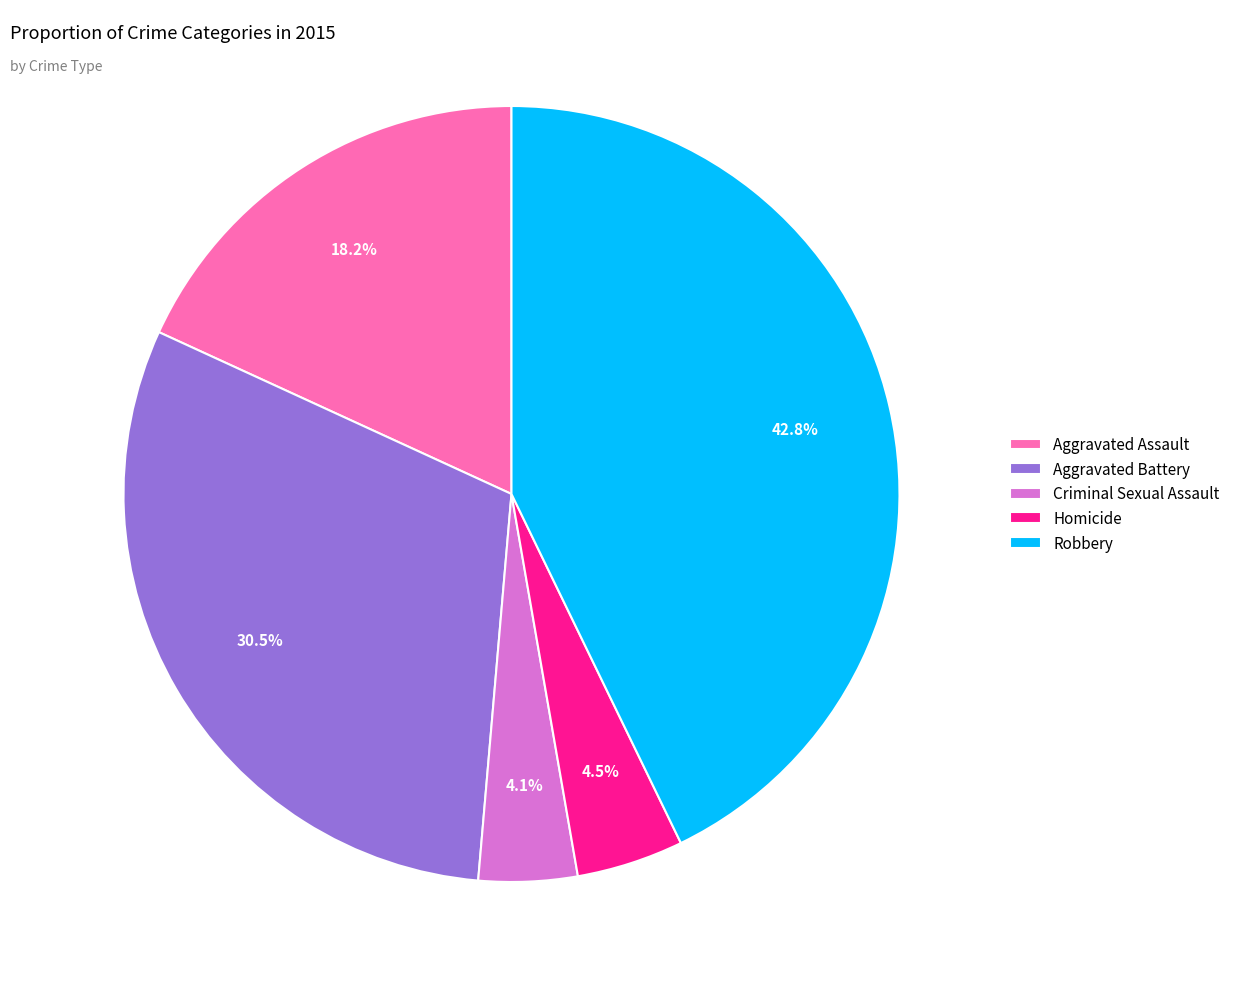

Is it true that Aggravated Assault is 18% of the pie?

True